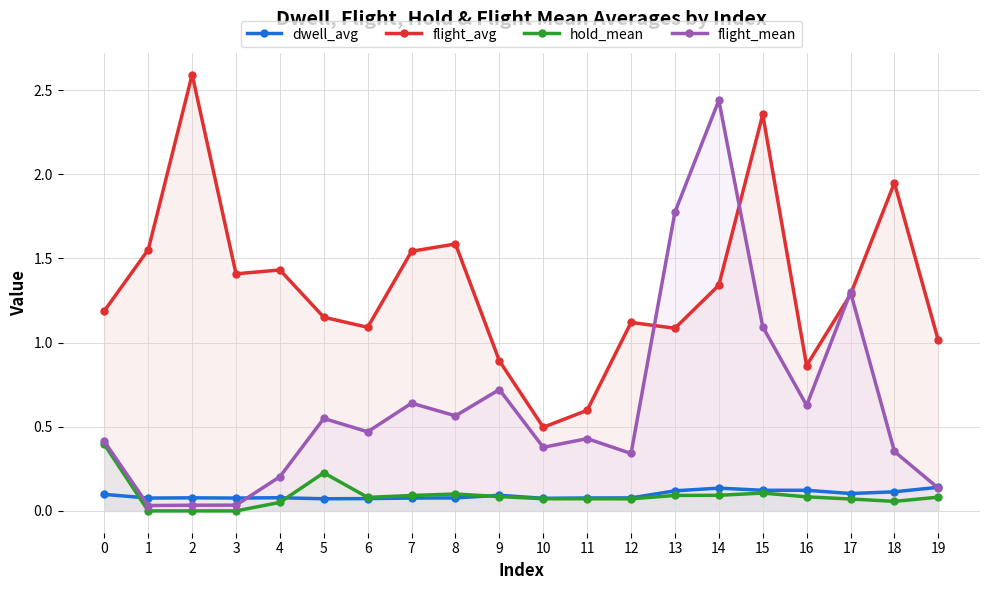

Which series ends up on top after the final intersection of flight_mean and dwell_avg?

dwell_avg